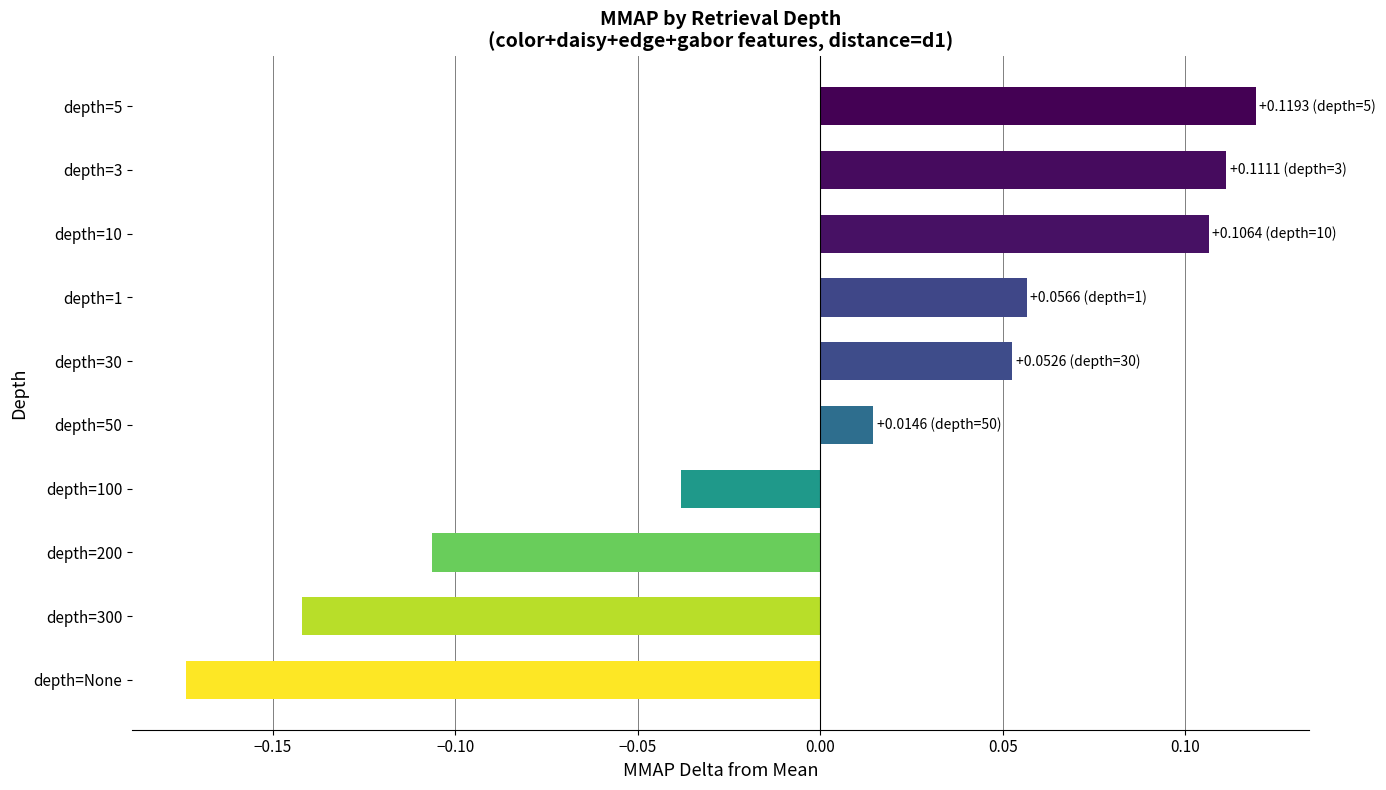

Which category has the lowest value across all series?

depth=None